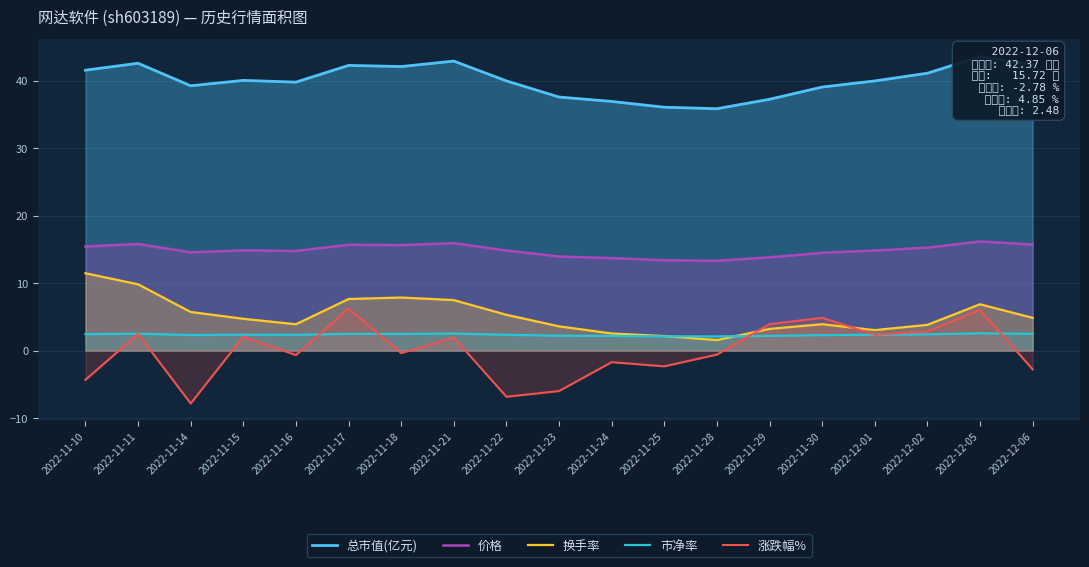

Count the number of data series in this chart.

5